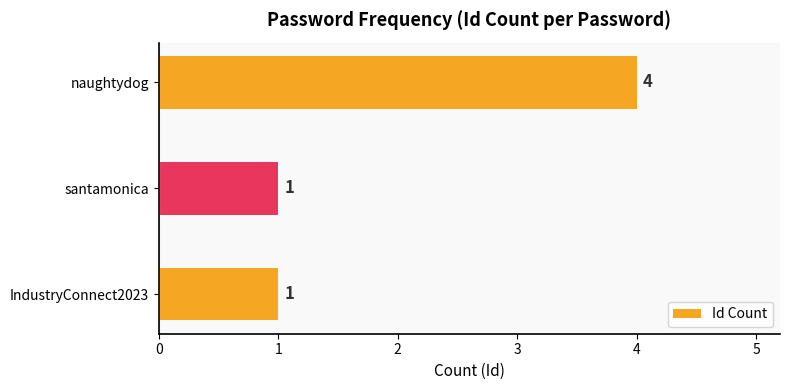

True or false: the data shows 2 at naughtydog.

False